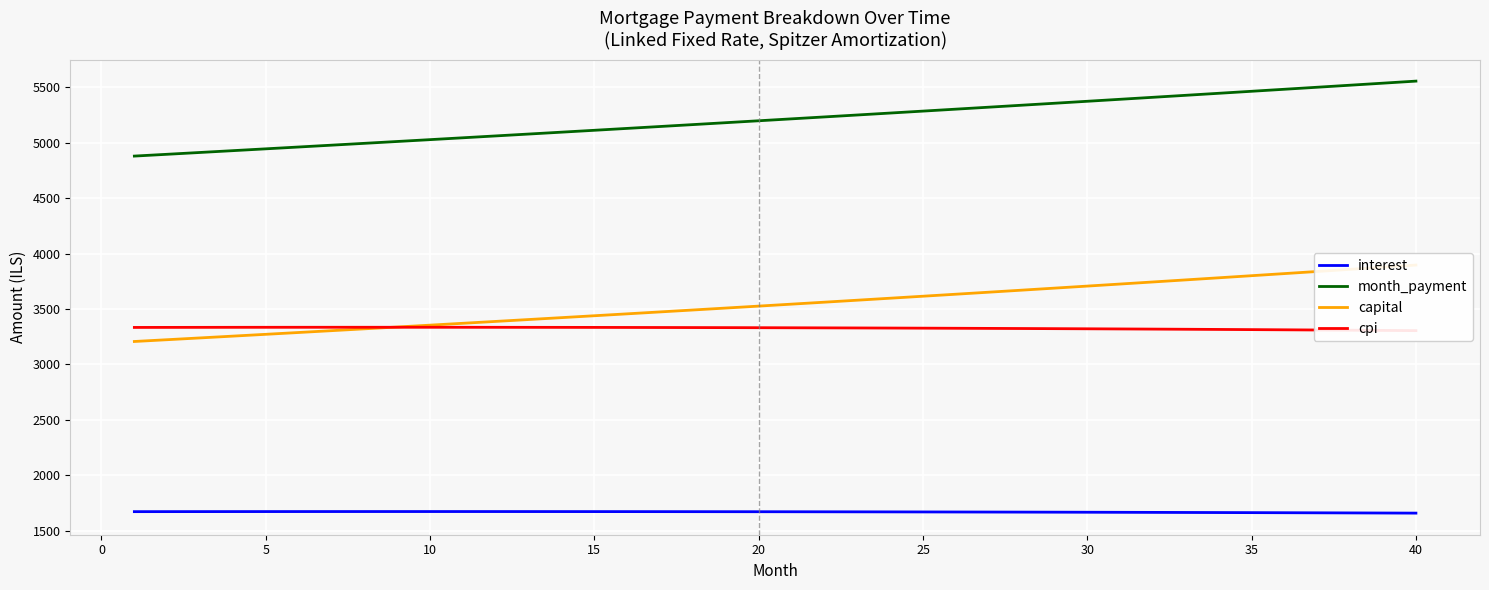

What is the maximum value shown in the chart?

5555.4